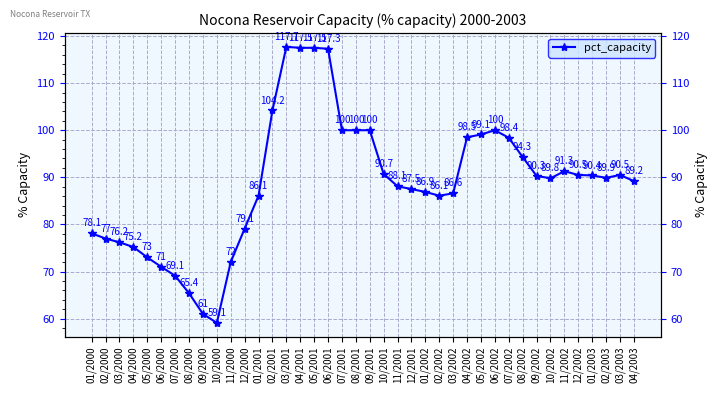

How many points are lower than both their immediate neighbors (excluding endpoints)?

4